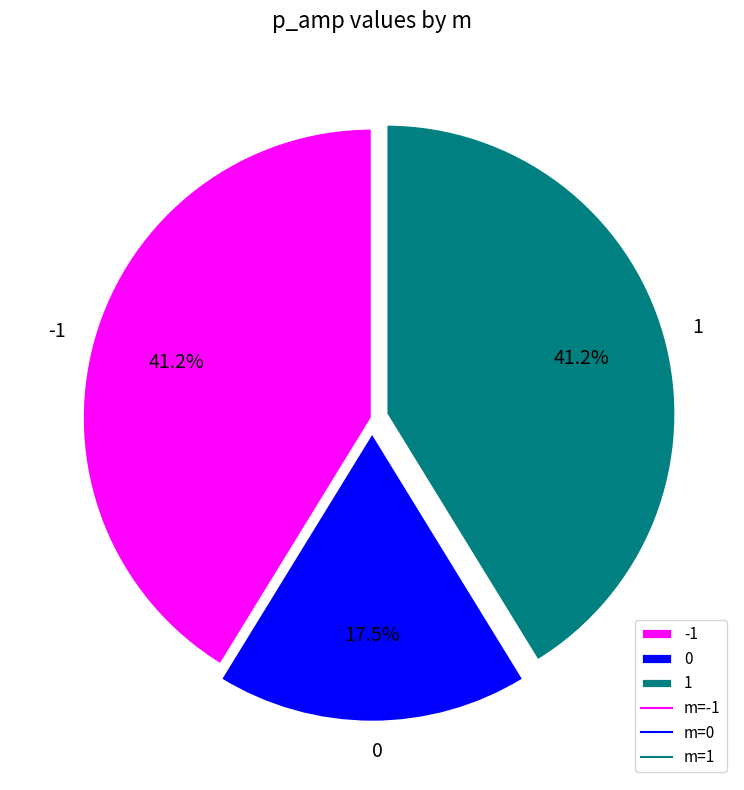

What percentage is NOT represented by -1?

58.8%